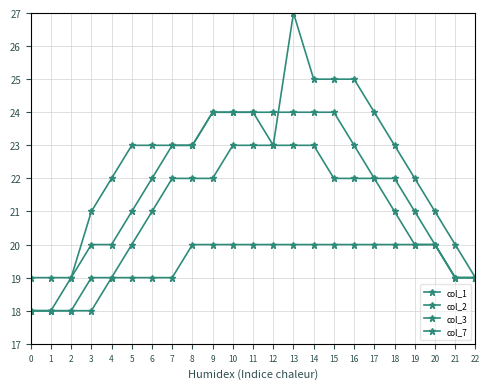

At which category is the sum across all series the highest?

13